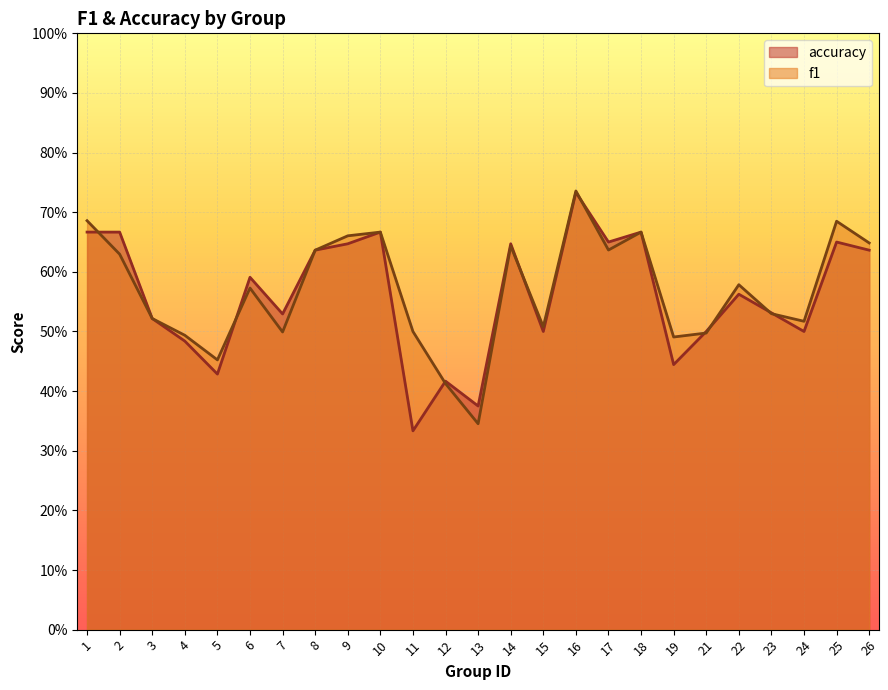

Between which two adjacent categories do accuracy and f1 first intersect?

1 and 2